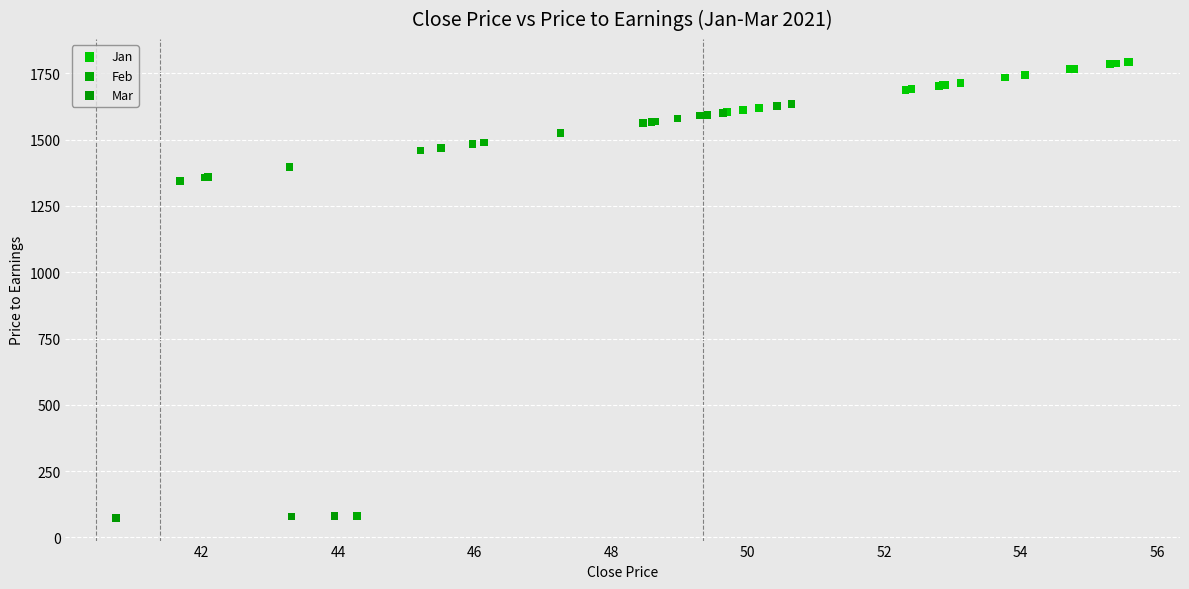

What are all the series names shown in the legend?

Jan, Feb, Mar